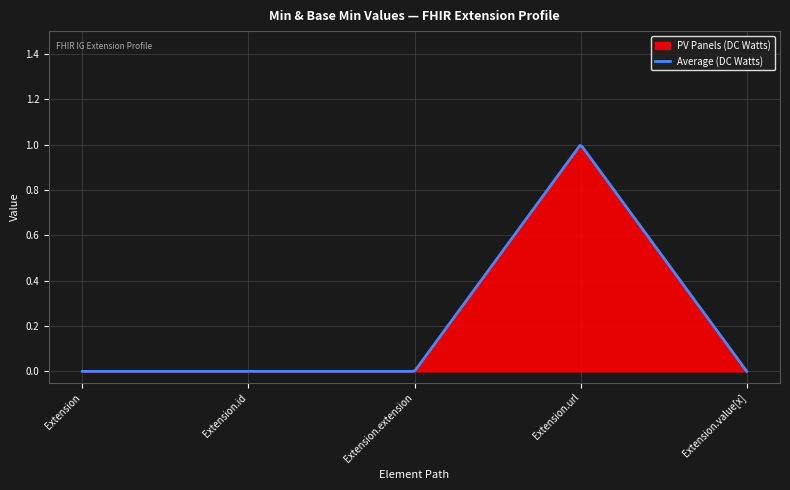

Does the chart display data point markers on the line(s)?

No